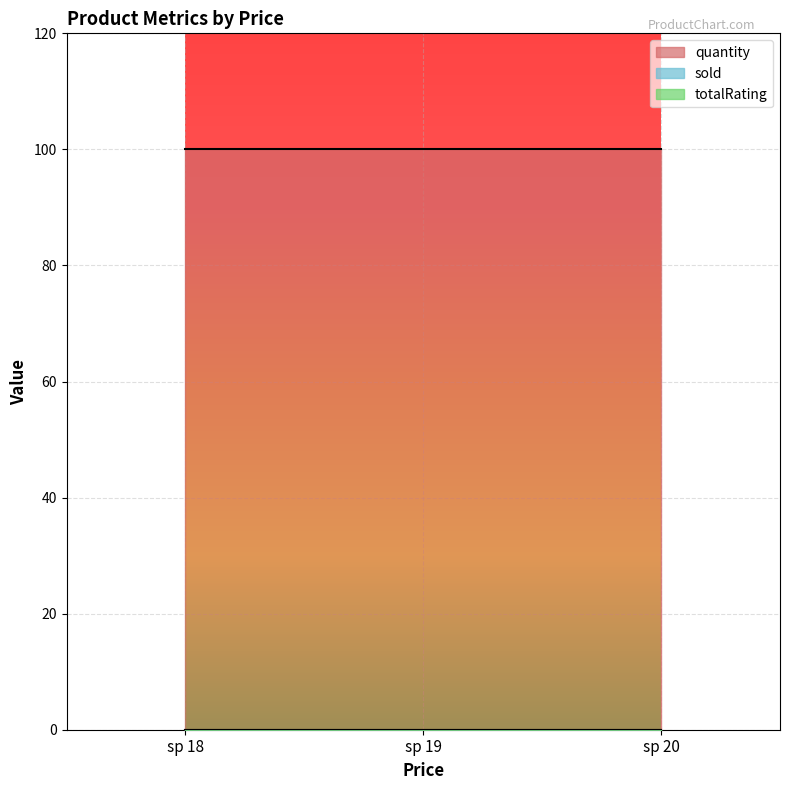

At how many categories does at least one series exceed 52?

3